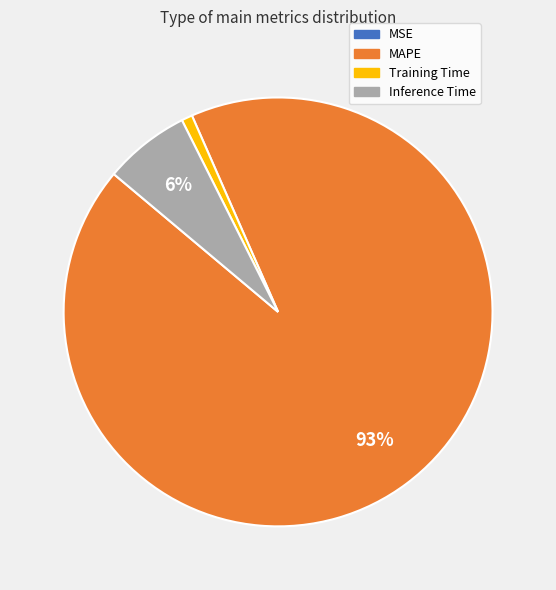

What percentage is the Inference Time slice, to the nearest percent?

6%